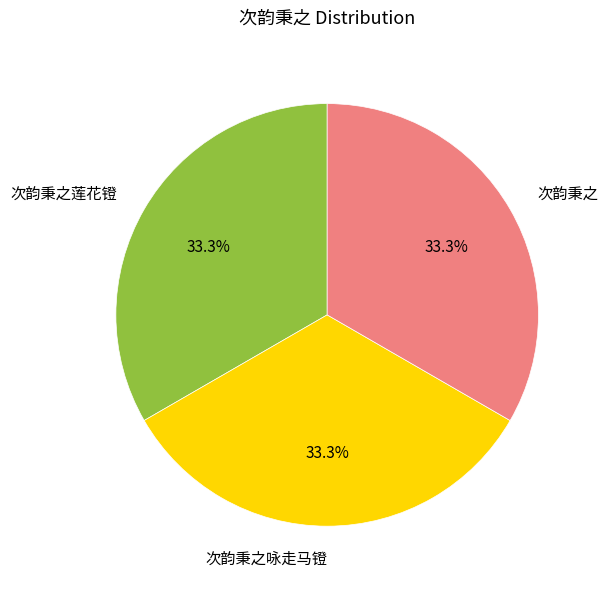

To the nearest percent, what is the average slice percentage?

33%